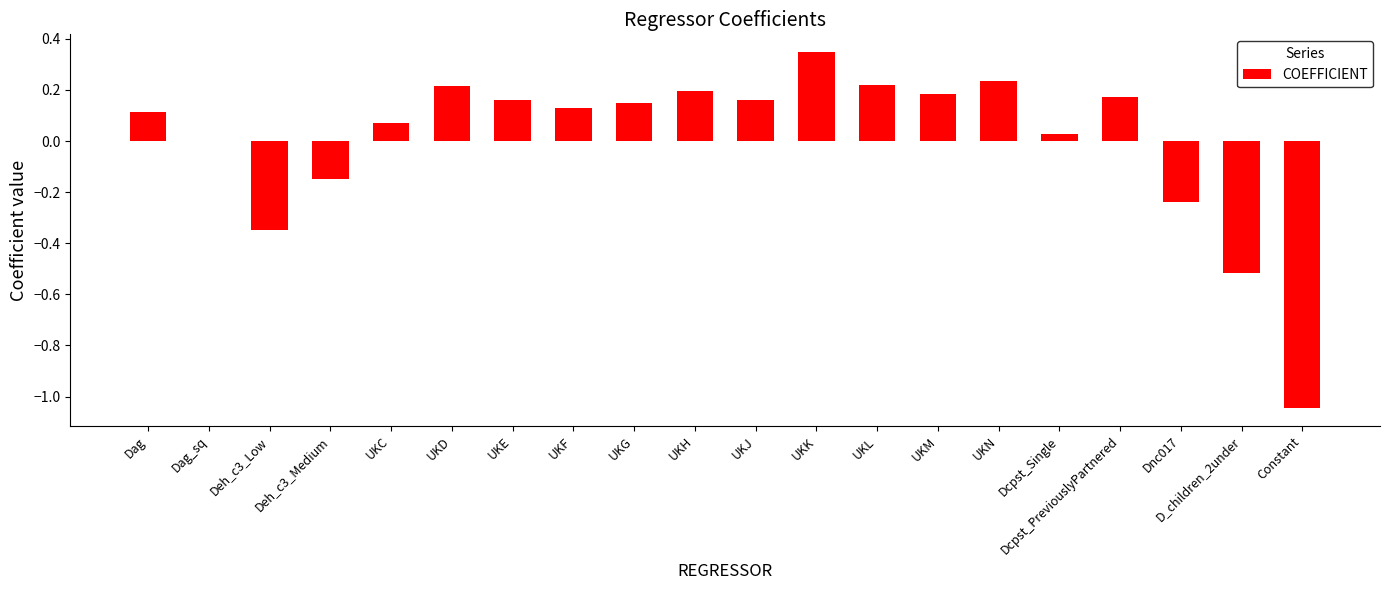

Where is the data nearest to the value 0?

Dag_sq